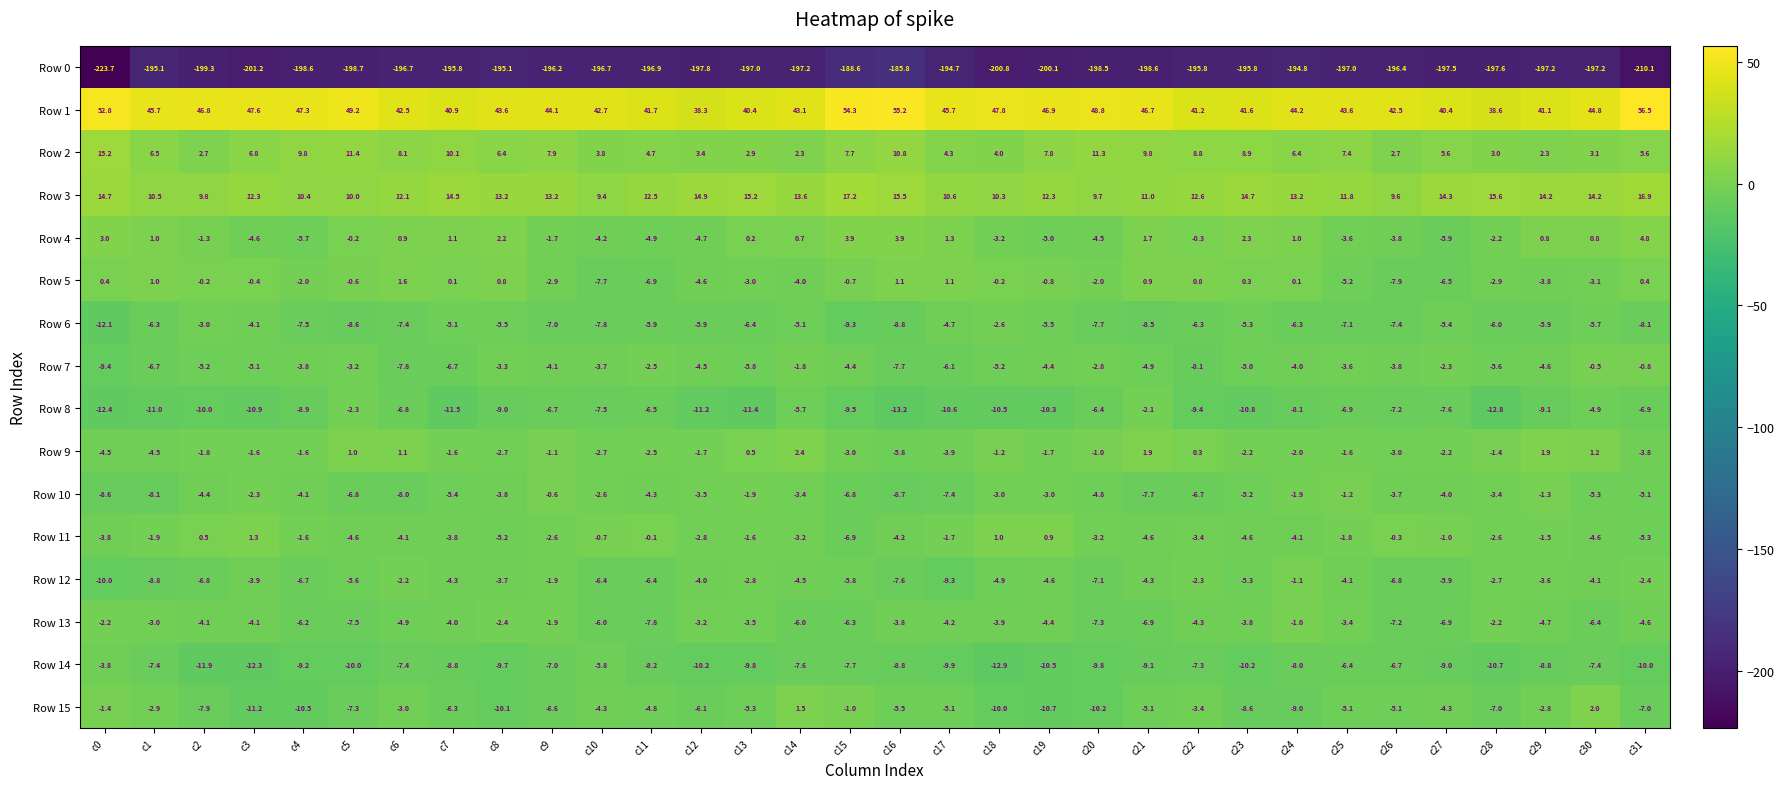

What is the total value across all series at c0?

-205.8